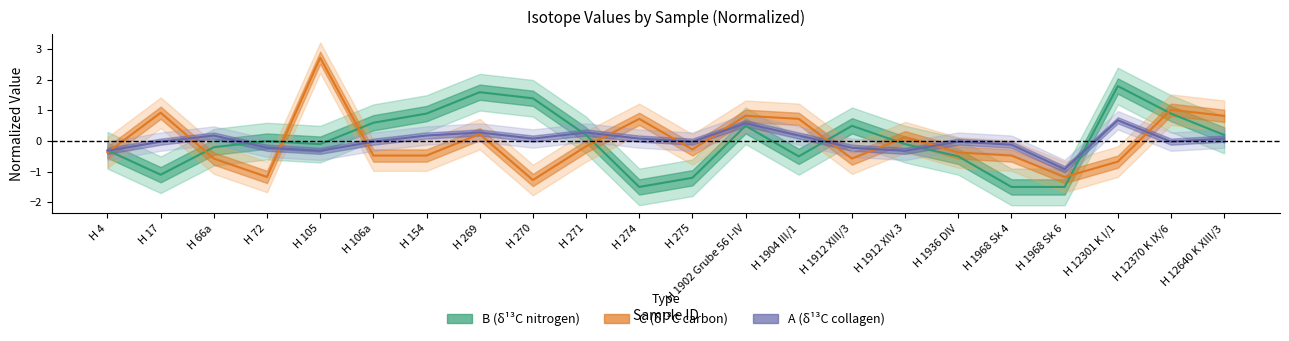

What is the label of the 8th point from the right?

H 1912 XIII/3